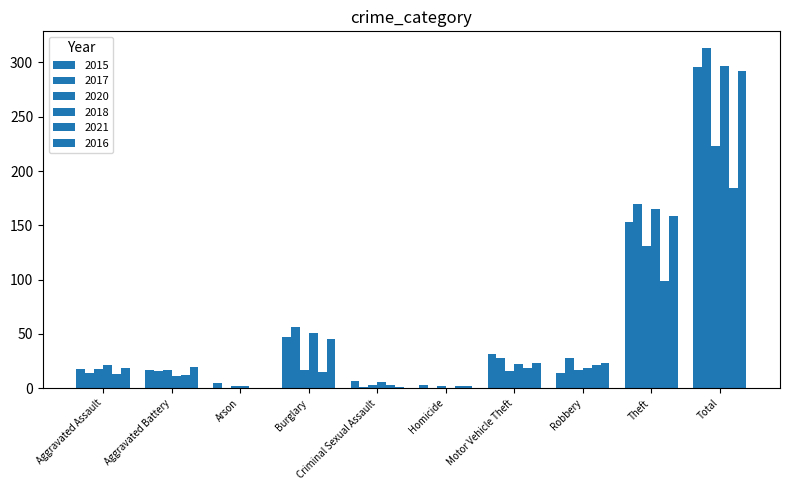

What is the label of the 2nd bar from the left?

Aggravated Battery